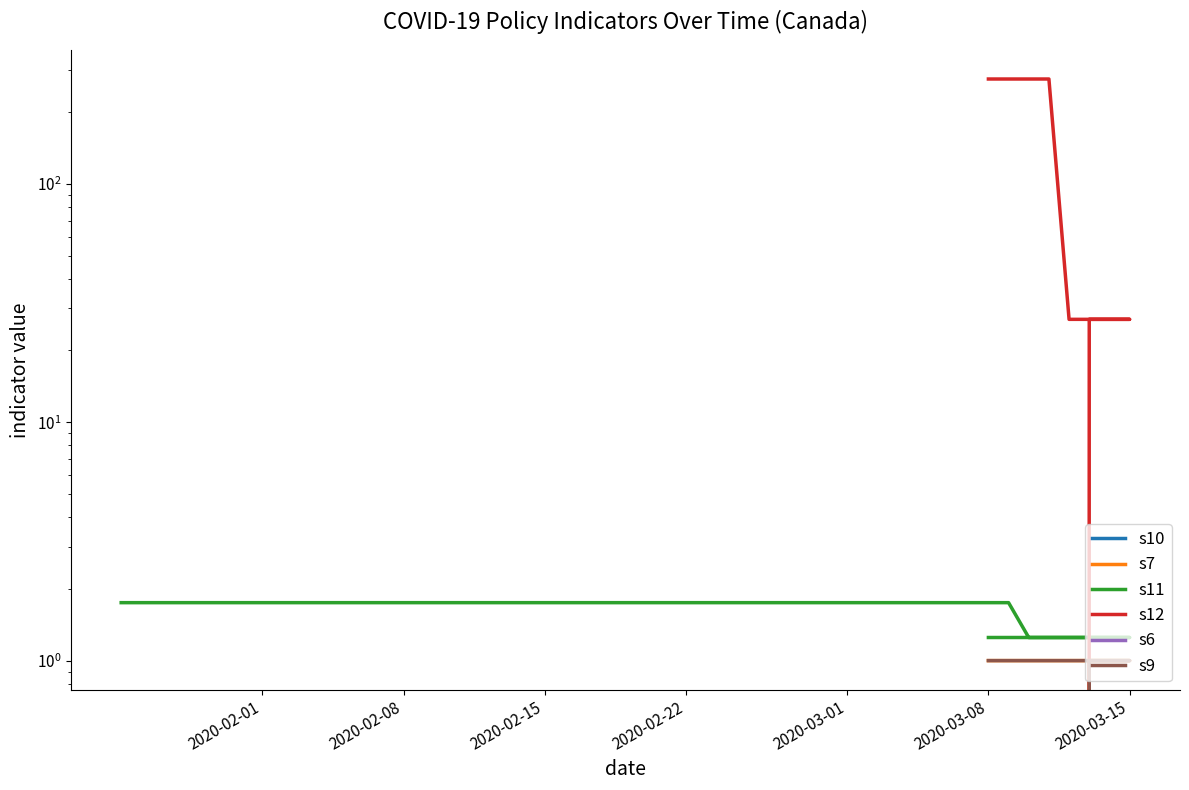

True or false: s6 and s10 cross at least once.

False